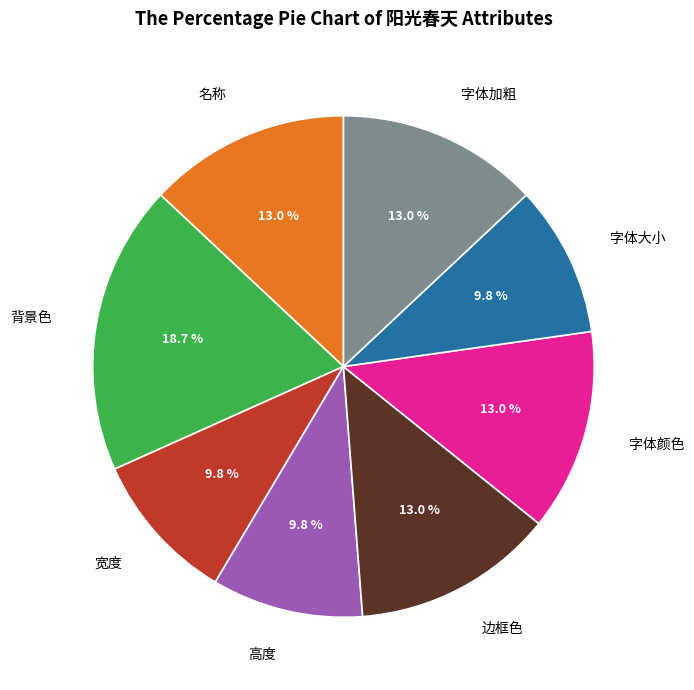

Does any single category account for the majority?

No